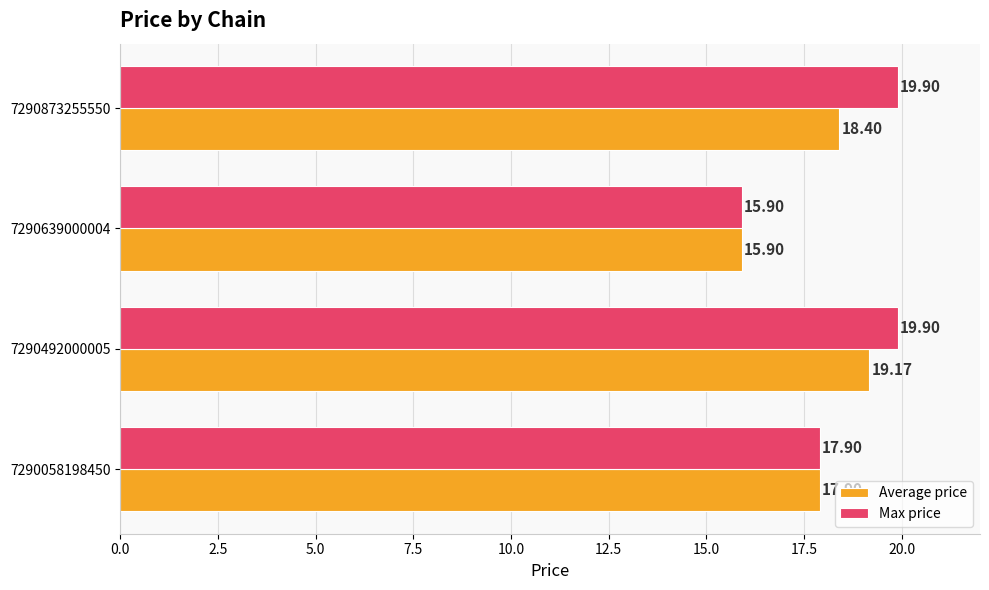

Which series has the widest spread of values?

Max price